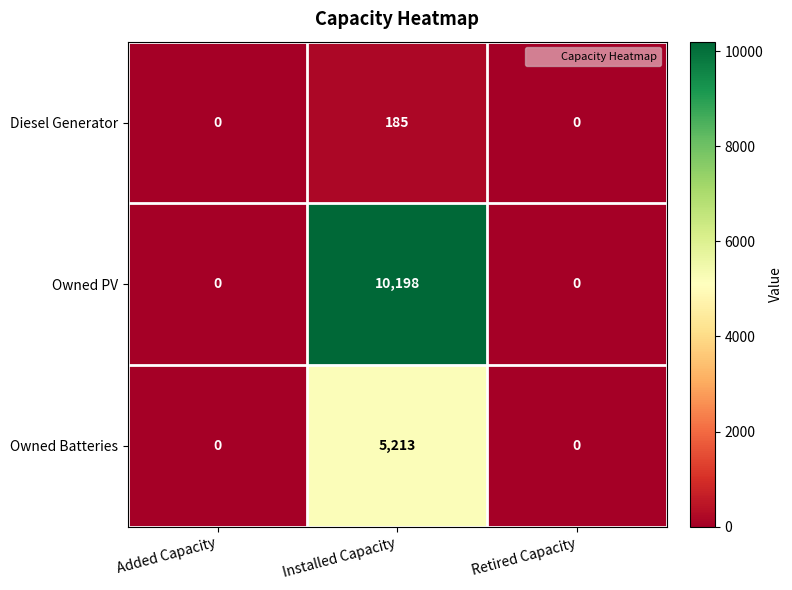

How many categories are shown in the chart?

3